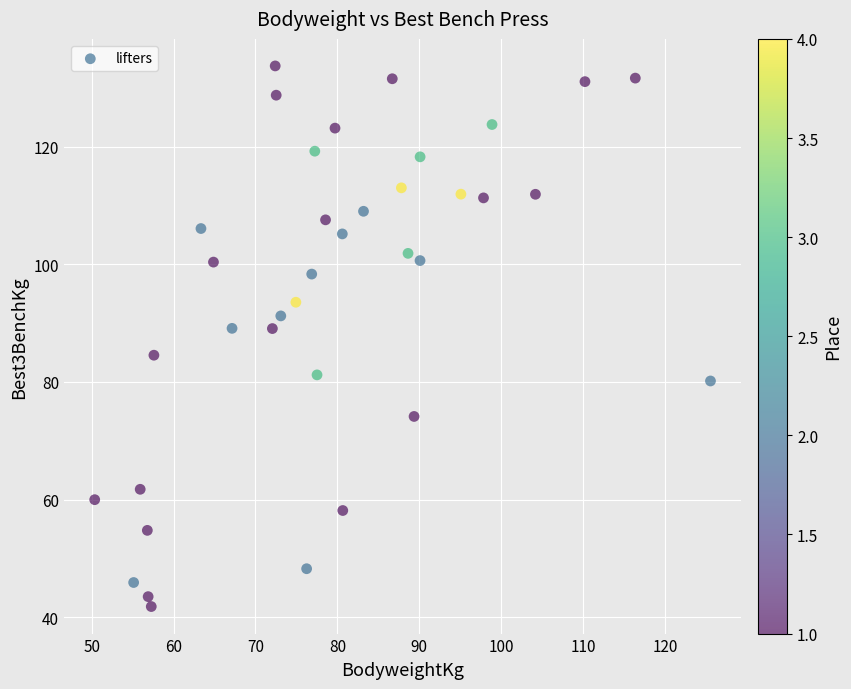

What is the range of Y values (max minus min)?

92.0